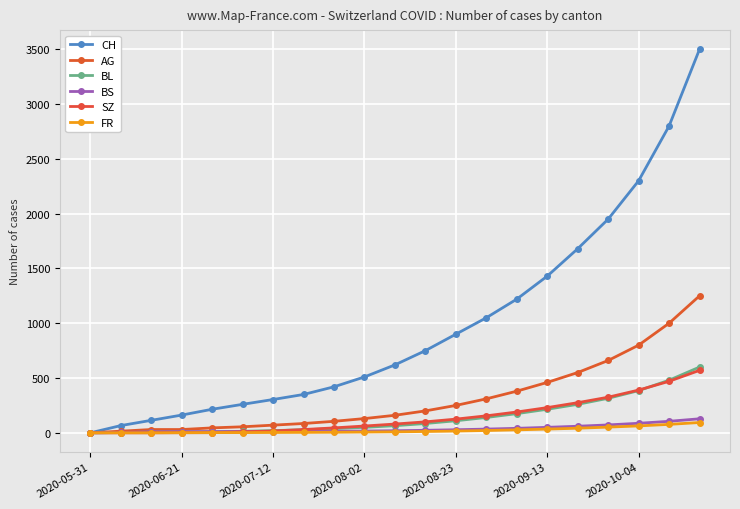

How many intersections are there between BS and SZ?

1